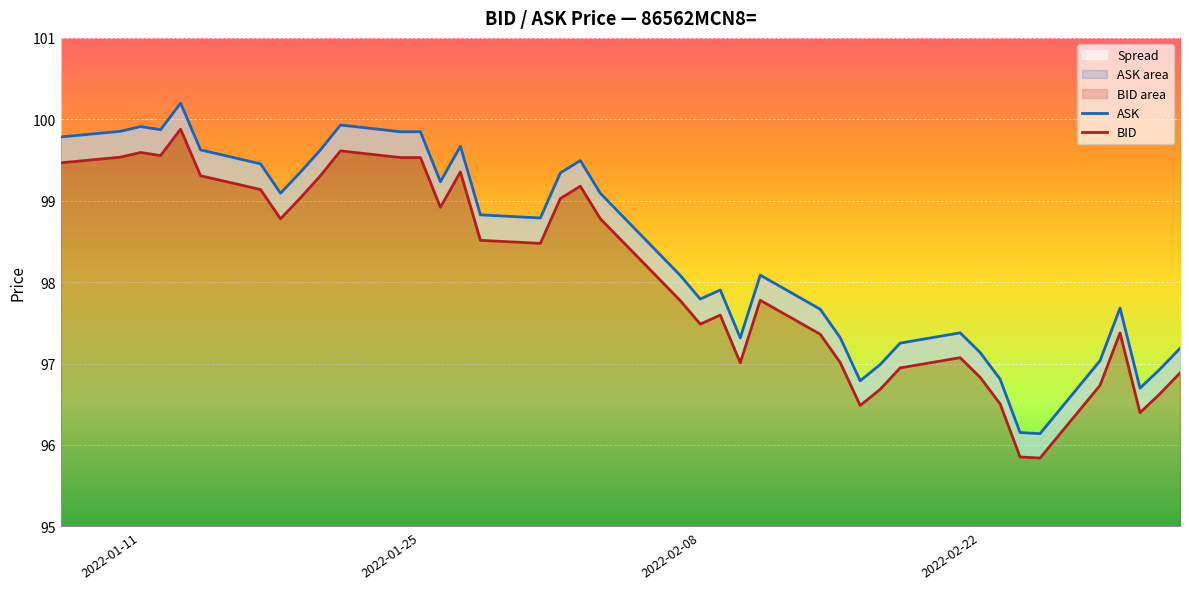

Reading left to right, transcribe all the data shown in this chart.

ASK: 99.8	99.9	99.9	99.9	100.2	99.6	99.5	99.1	99.4	99.6	99.9	99.8	99.8	99.2	99.7	98.8	98.8	99.3	99.5	99.1	98.1	97.8	97.9	97.3	98.1	97.7	97.3	96.8	97.0	97.3	97.4	97.1	96.8	96.2	96.1	97.0	97.7	96.7	96.9	97.2
BID: 99.5	99.5	99.6	99.6	99.9	99.3	99.1	98.8	99.0	99.3	99.6	99.5	99.5	98.9	99.4	98.5	98.5	99.0	99.2	98.8	97.8	97.5	97.6	97.0	97.8	97.4	97.0	96.5	96.7	96.9	97.1	96.8	96.5	95.9	95.8	96.7	97.4	96.4	96.6	96.9